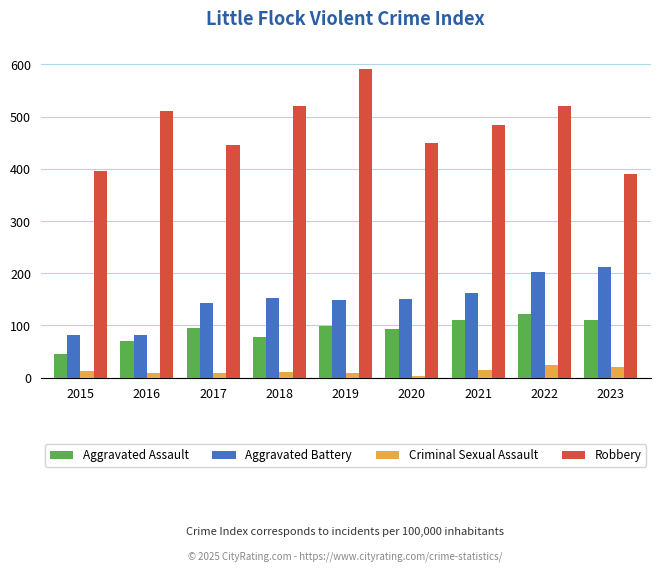

What is the average value of the Criminal Sexual Assault series?

12